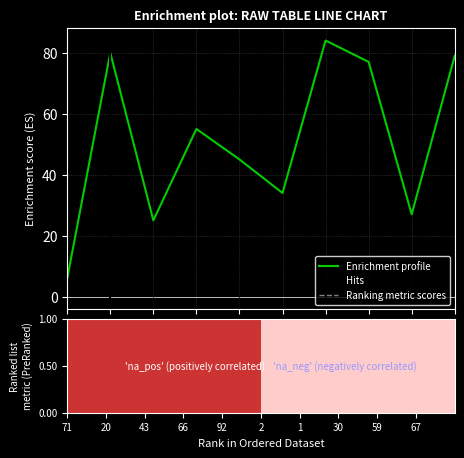

What is the difference between the values at 59 and 67?

52